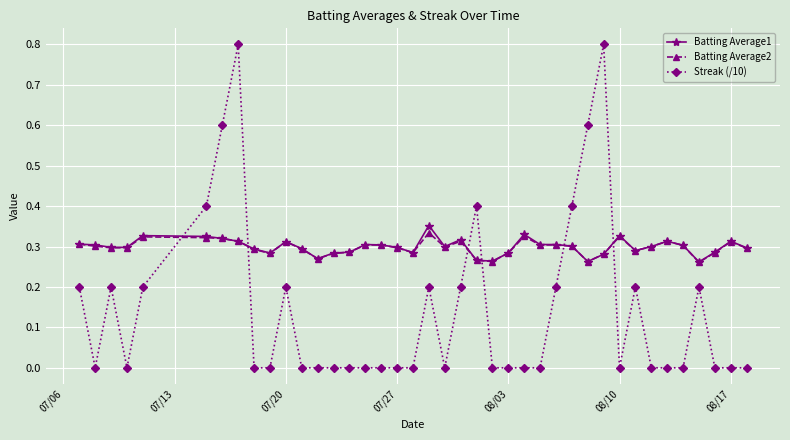

After their last crossing, which series has the higher values: Streak (/10) or Batting Average2?

Batting Average2